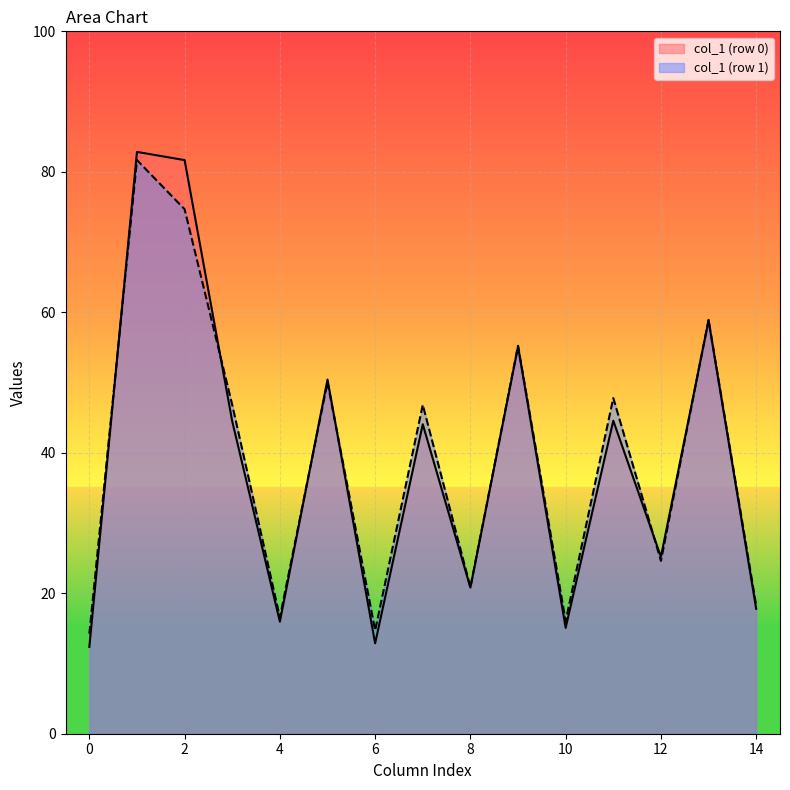

What is the highest value of the col_1 (row 1) series?

81.7